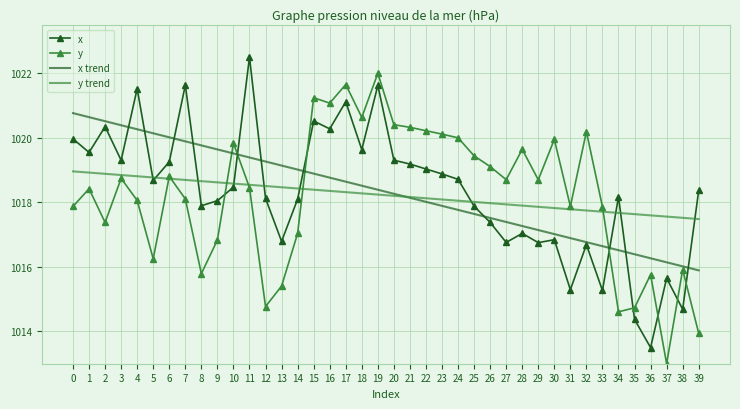

Which category has the highest value across all series?

11